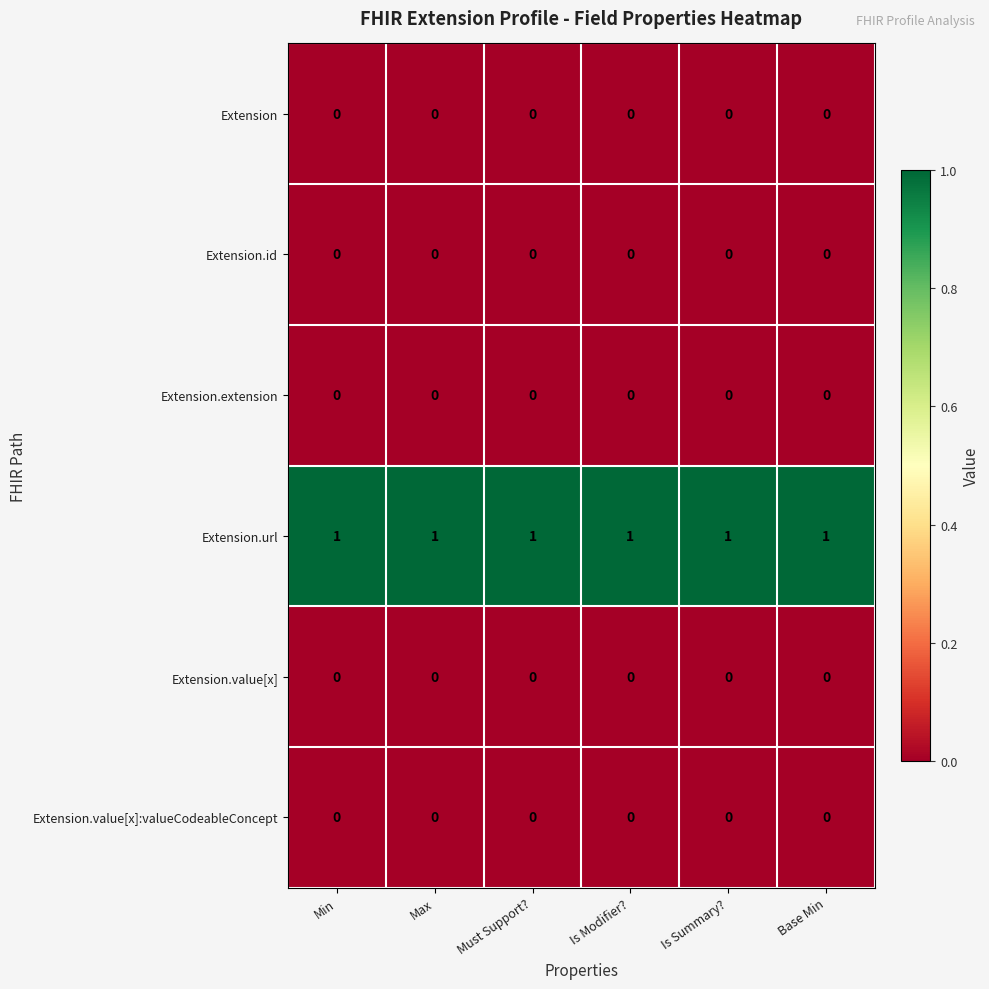

Is it true that Extension.value[x]:valueCodeableConcept equals 0 at Max?

True